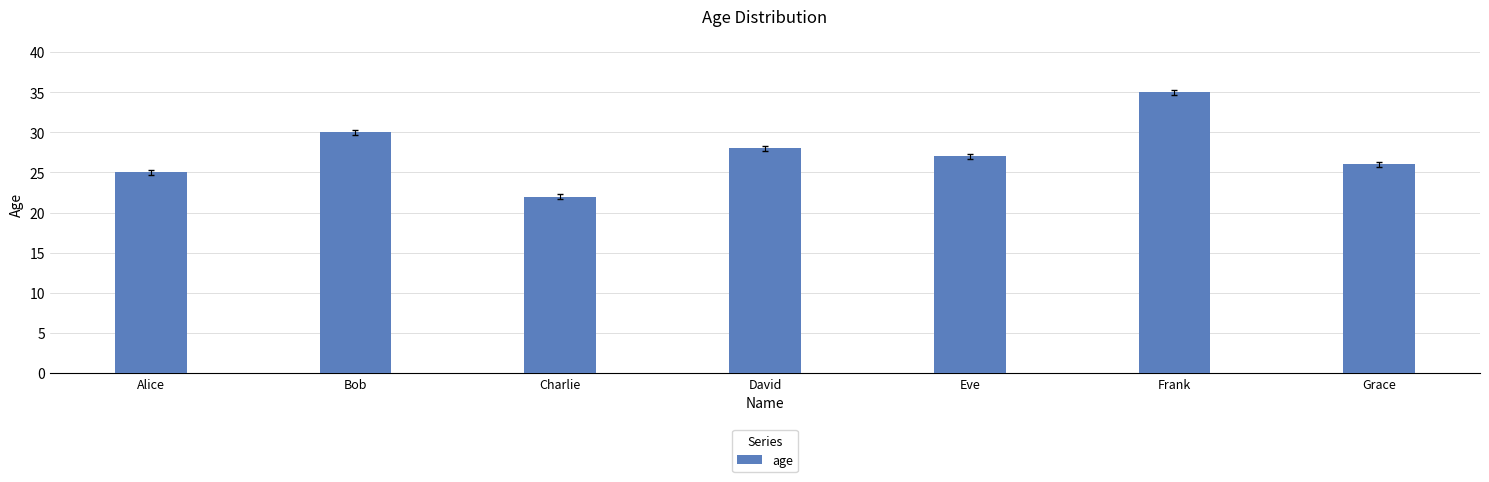

The value at Bob is 30. True or false?

True